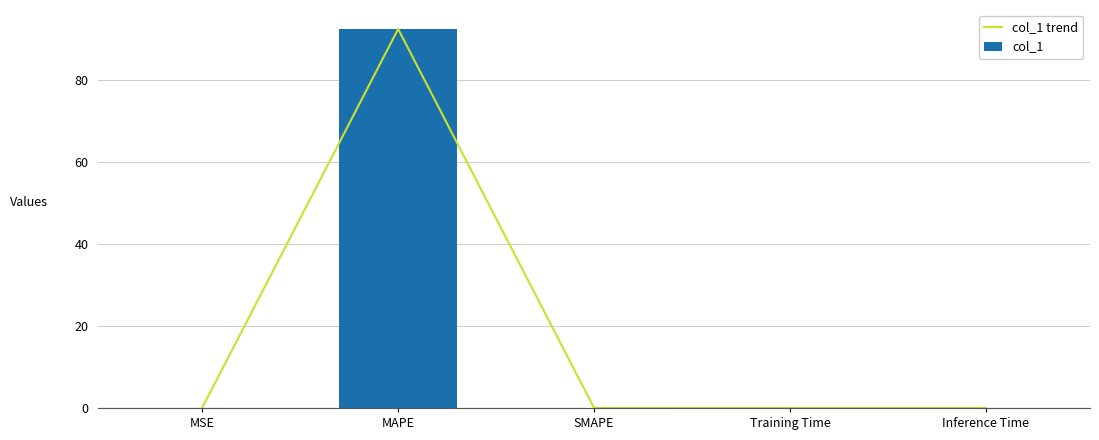

What is the difference between the maximum and minimum values in the col_1 trend series?

92.5